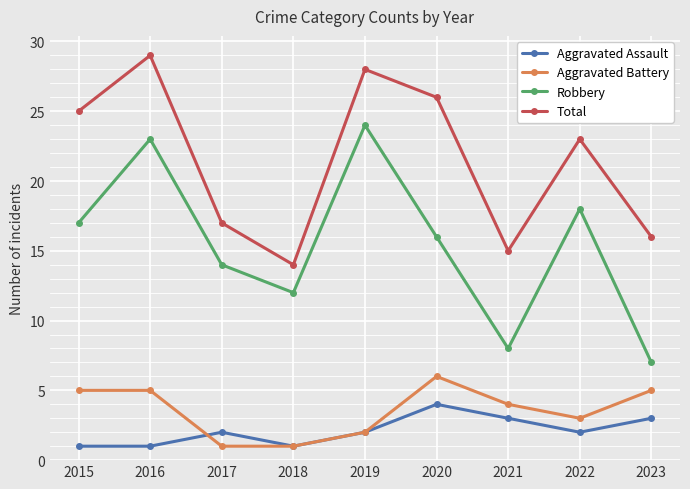

What is the greatest value displayed?

29